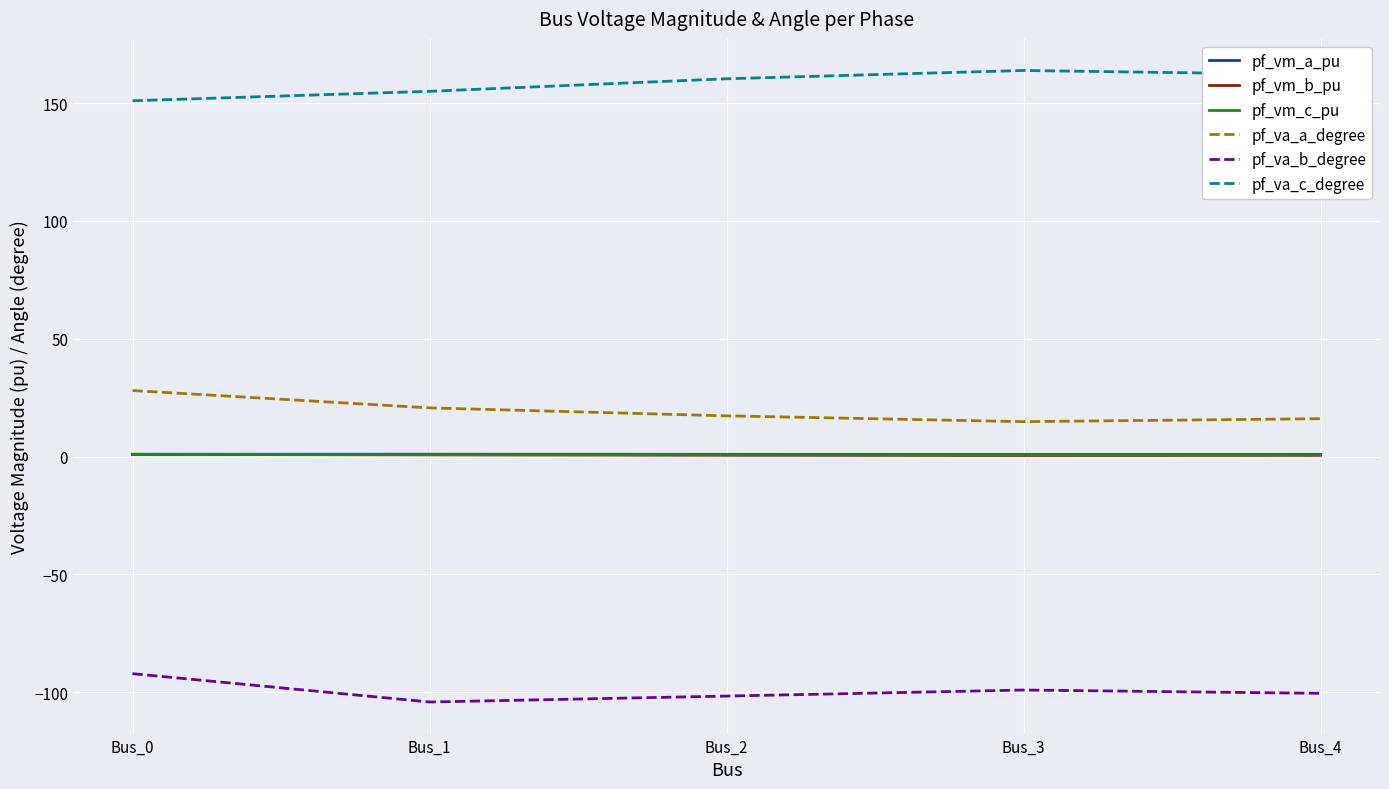

What is the maximum value shown in the chart?

163.9